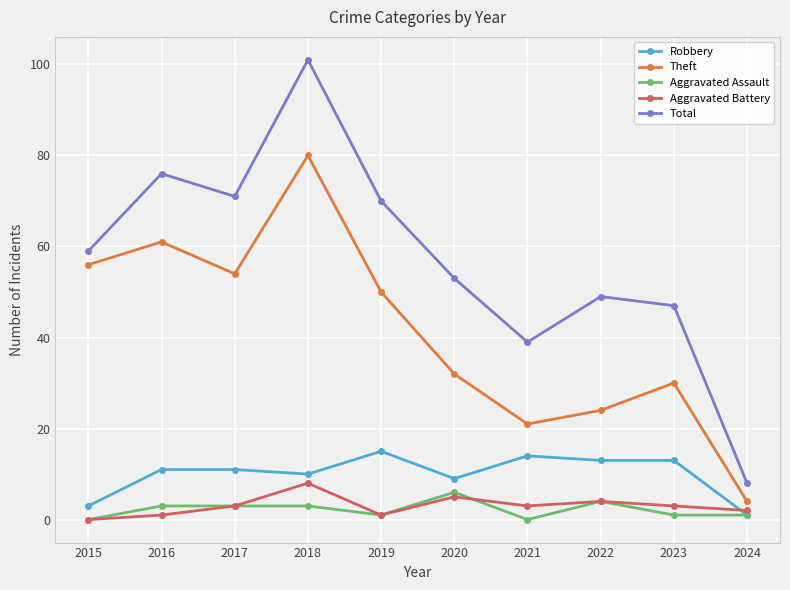

How many distinct data groups are displayed?

5